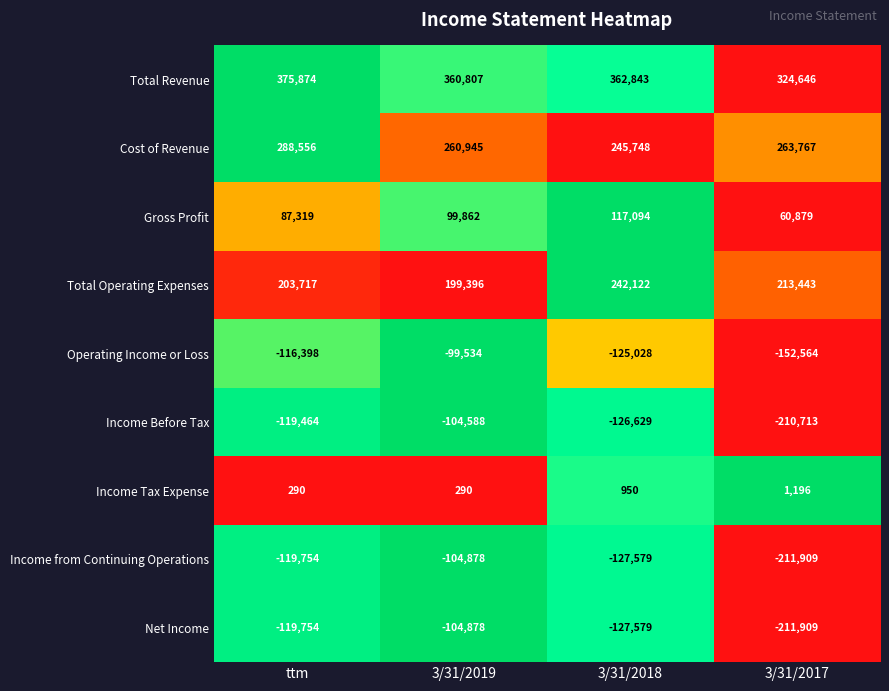

At which label does Cost of Revenue reach its peak?

ttm